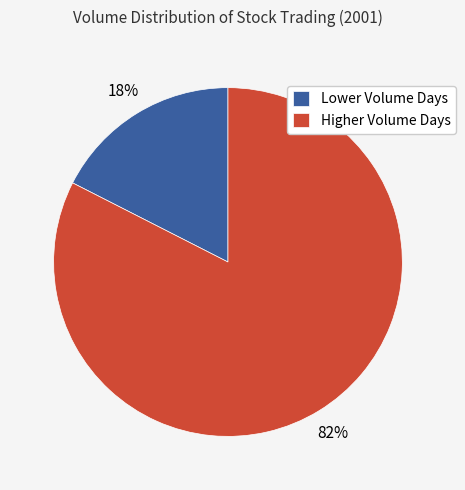

How many slices are in this pie chart?

2